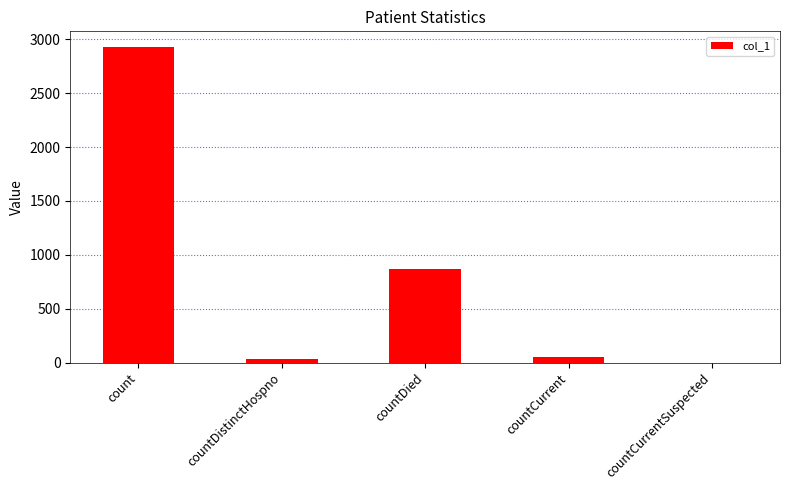

The value at countCurrent is 55. True or false?

True